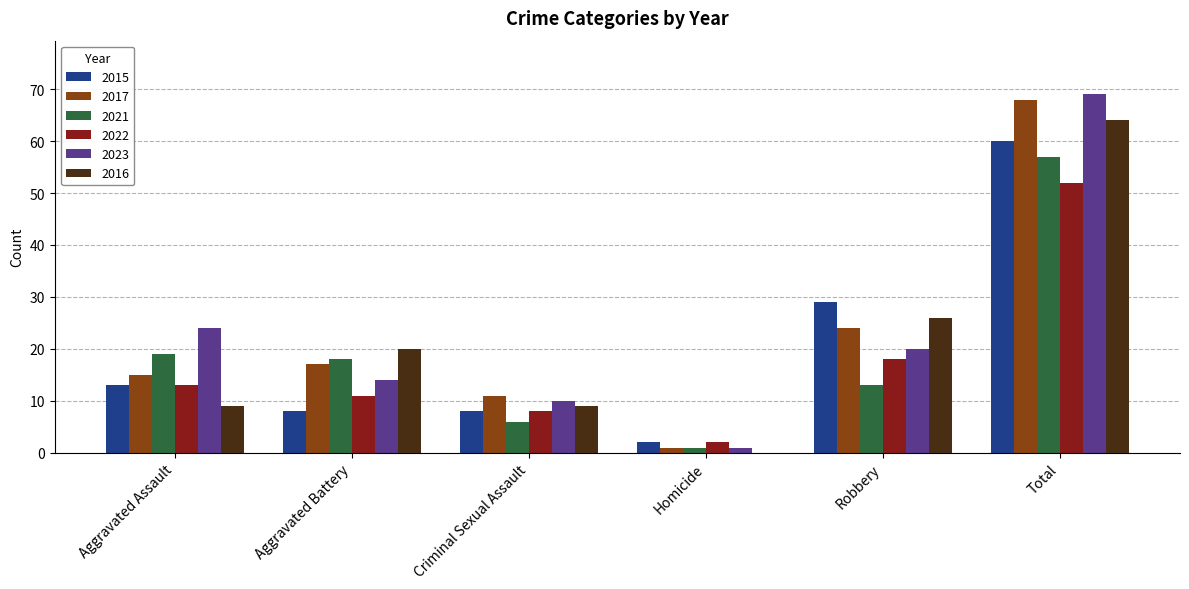

Is it true that 2016 equals 9 at Aggravated Assault?

True